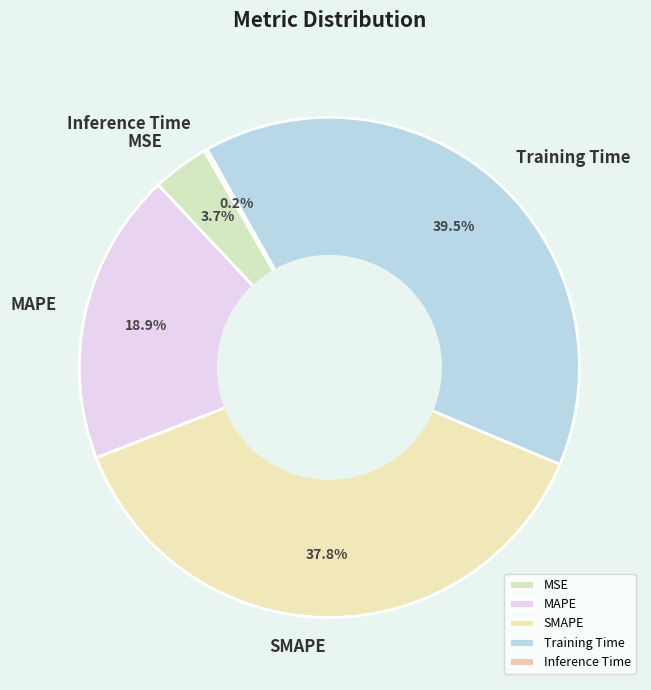

Which has a higher value, MSE or Training Time?

Training Time